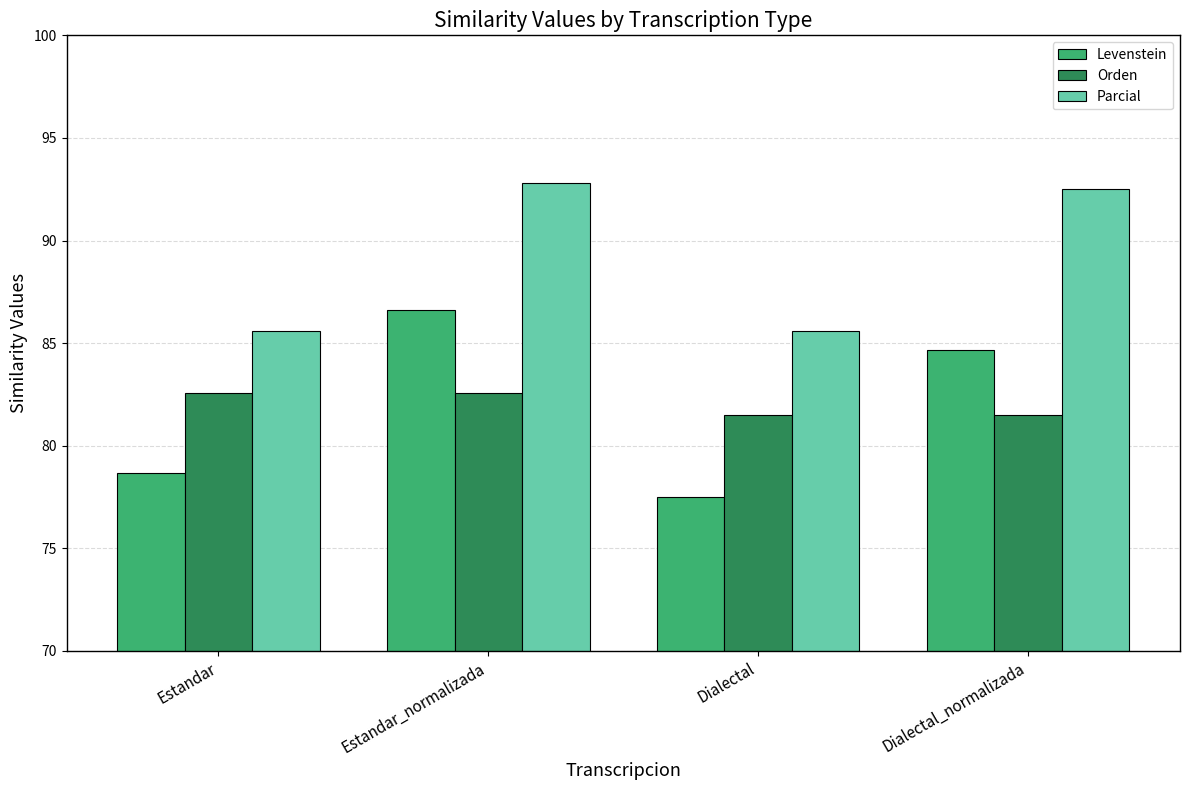

Rank the series by their maximum value, from highest to lowest.

Parcial, Levenstein, Orden